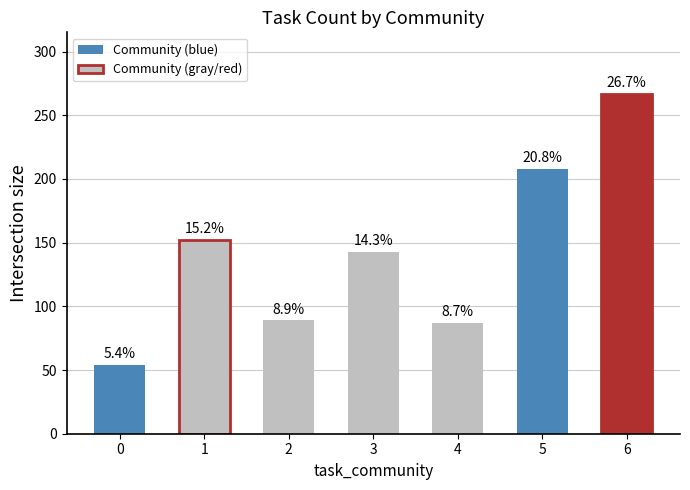

How many bars are there in total?

7